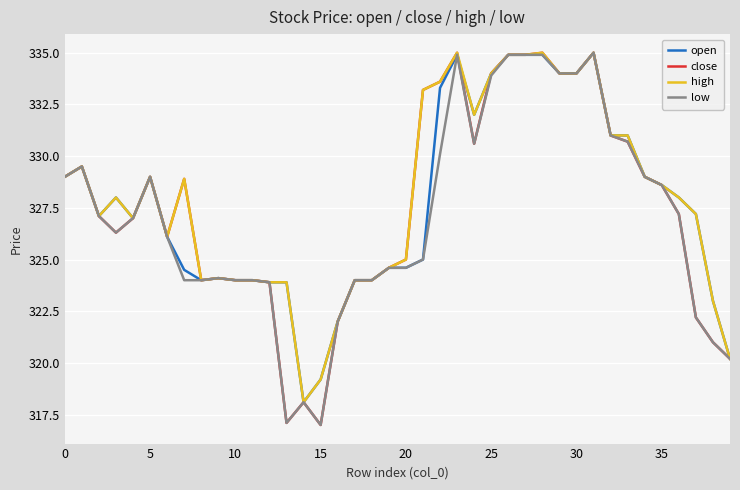

Which series has the largest total across all categories?

high